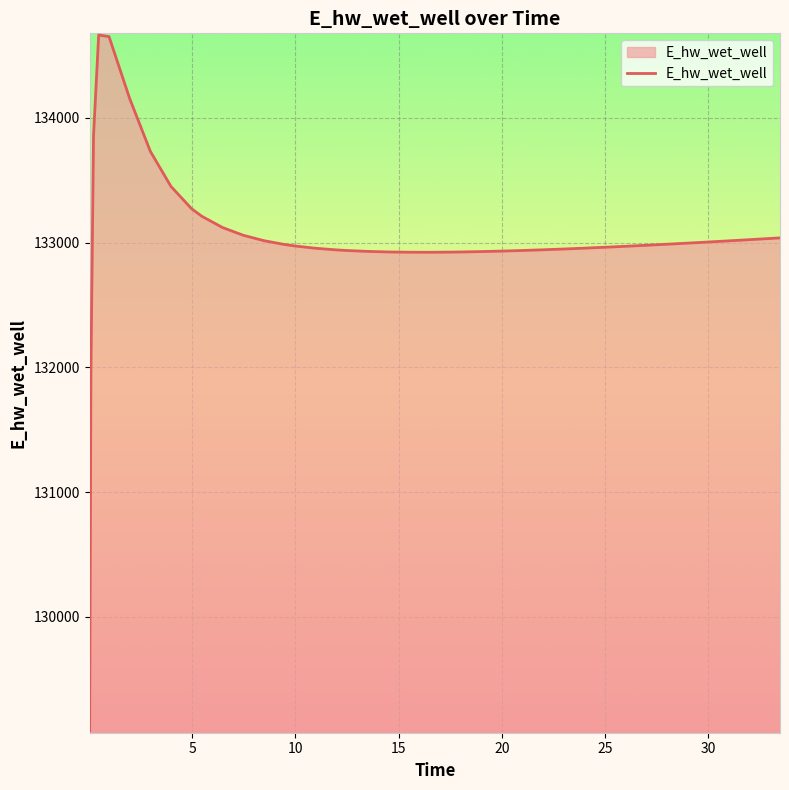

How many lines are shown in the chart?

1